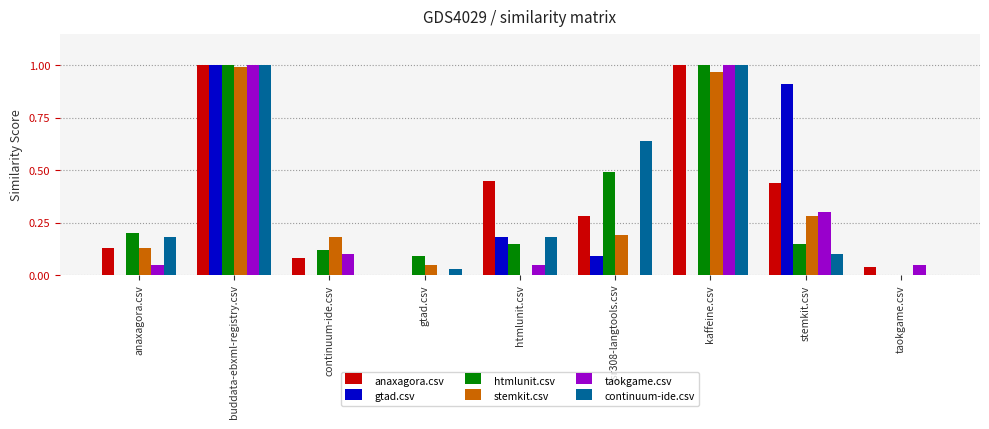

How many distinct data groups are displayed?

6